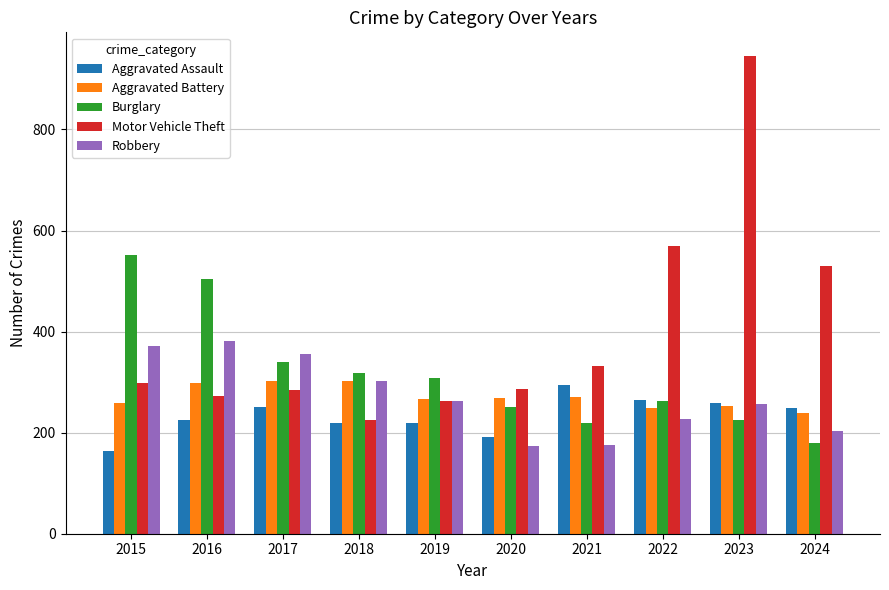

At 2020, list the series in order from smallest to largest.

Robbery, Aggravated Assault, Burglary, Aggravated Battery, Motor Vehicle Theft